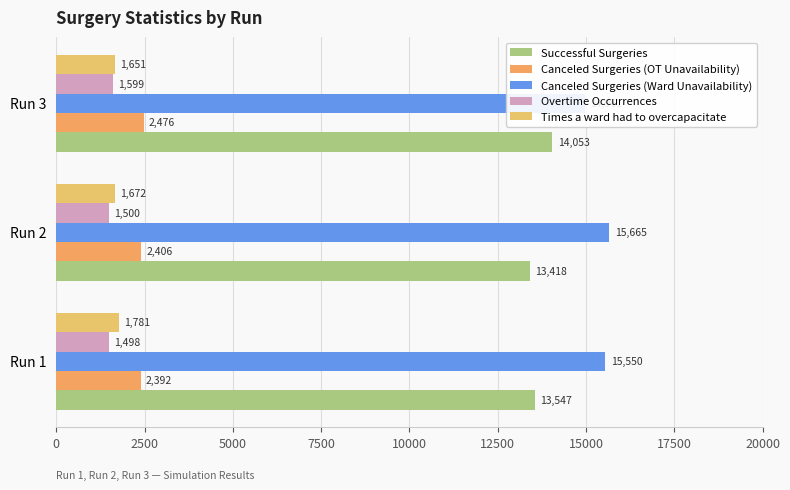

The Canceled Surgeries (OT Unavailability) series shows 4073 at Run 3. True or false?

False